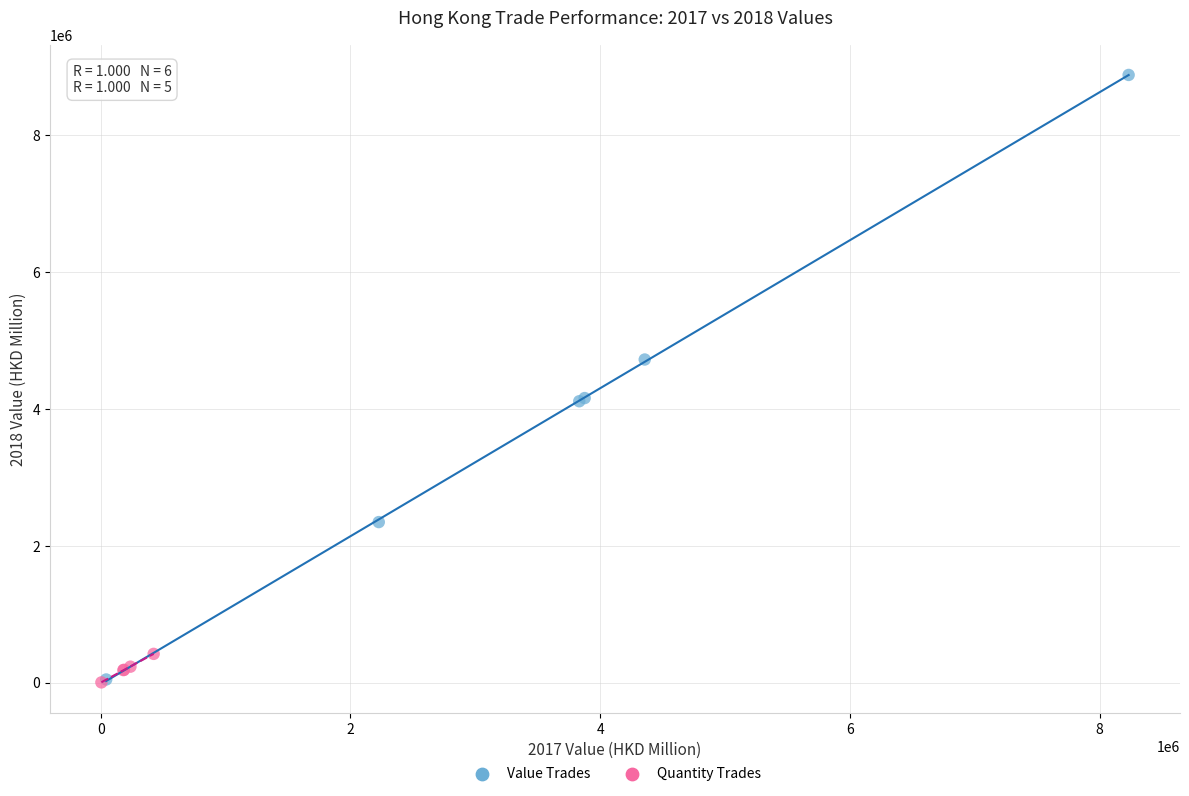

Which series has the widest spread of Y values?

Value Trades